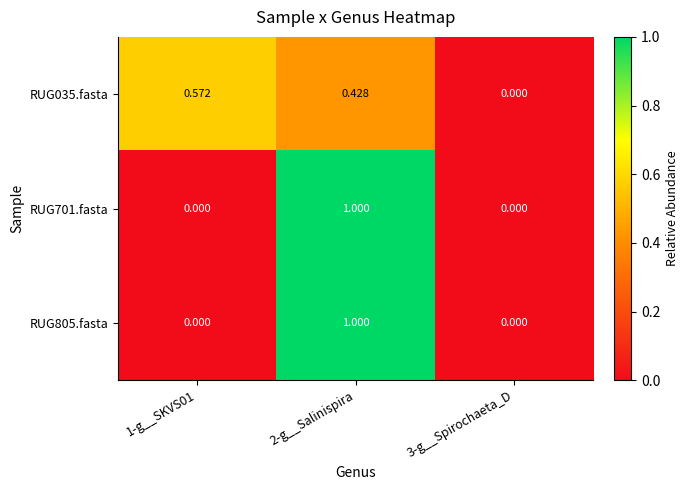

Reading right to left, extract all data points from this chart.

RUG035.fasta: 3-g__Spirochaeta_D=0.0	2-g__Salinispira=0.4	1-g__SKVS01=0.6
RUG701.fasta: 3-g__Spirochaeta_D=0.0	2-g__Salinispira=1.0	1-g__SKVS01=0.0
RUG805.fasta: 3-g__Spirochaeta_D=0.0	2-g__Salinispira=1.0	1-g__SKVS01=0.0